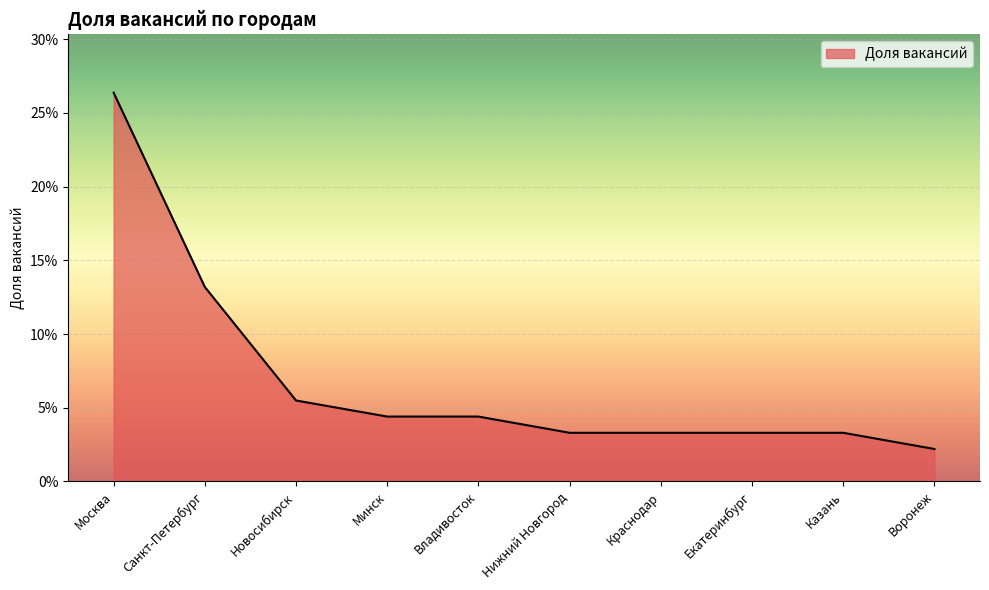

Reading left to right, list all the values displayed in this chart.

Москва=0.3	Санкт-Петербург=0.1	Новосибирск=0.1	Минск=0.0	Владивосток=0.0	Нижний Новгород=0.0	Краснодар=0.0	Екатеринбург=0.0	Казань=0.0	Воронеж=0.0